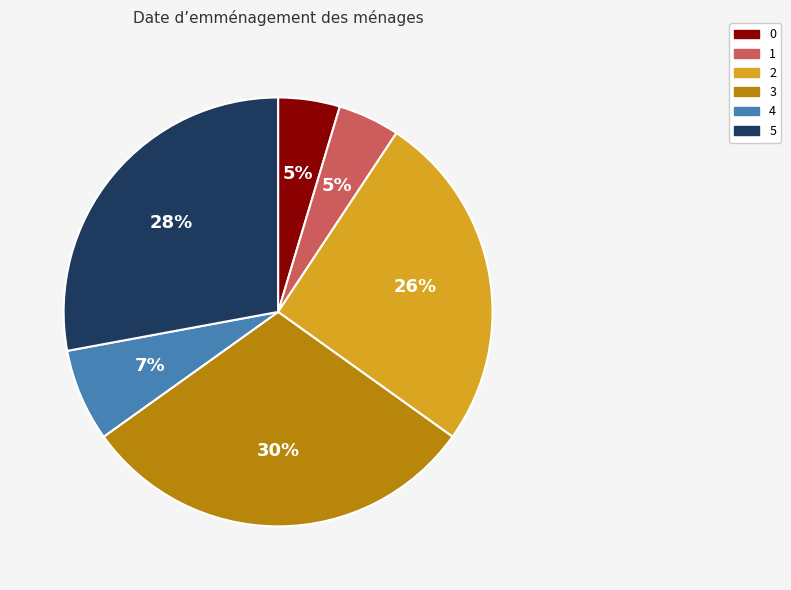

The 1 slice represents 5% of the pie. True or false?

True